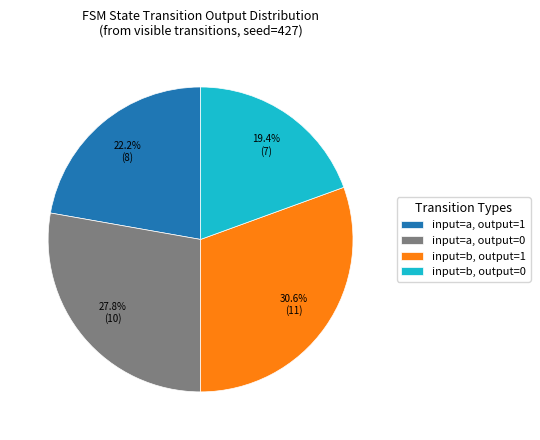

Which category has the smallest portion of the pie?

input=b, output=0